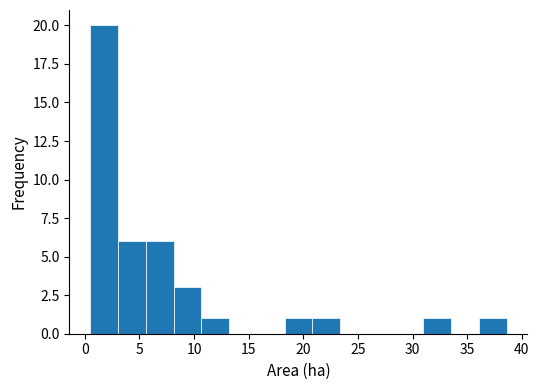

Reading left to right, list every bar in this chart as the range it spans on the x-axis followed by its height. Neither the bar edges nor the heights are printed on the chart, so give them approximately, as read against the axes.

0.5 to 3.0: 20
3.0 to 5.5: 6
5.5 to 8.0: 6
8.0 to 10.5: 3
10.5 to 13.0: 1
13.0 to 15.5: 0
15.5 to 18.5: 0
18.5 to 21.0: 1
21.0 to 23.5: 1
23.5 to 26.0: 0
26.0 to 28.5: 0
28.5 to 31.0: 0
31.0 to 33.5: 1
33.5 to 36.0: 0
36.0 to 38.5: 1